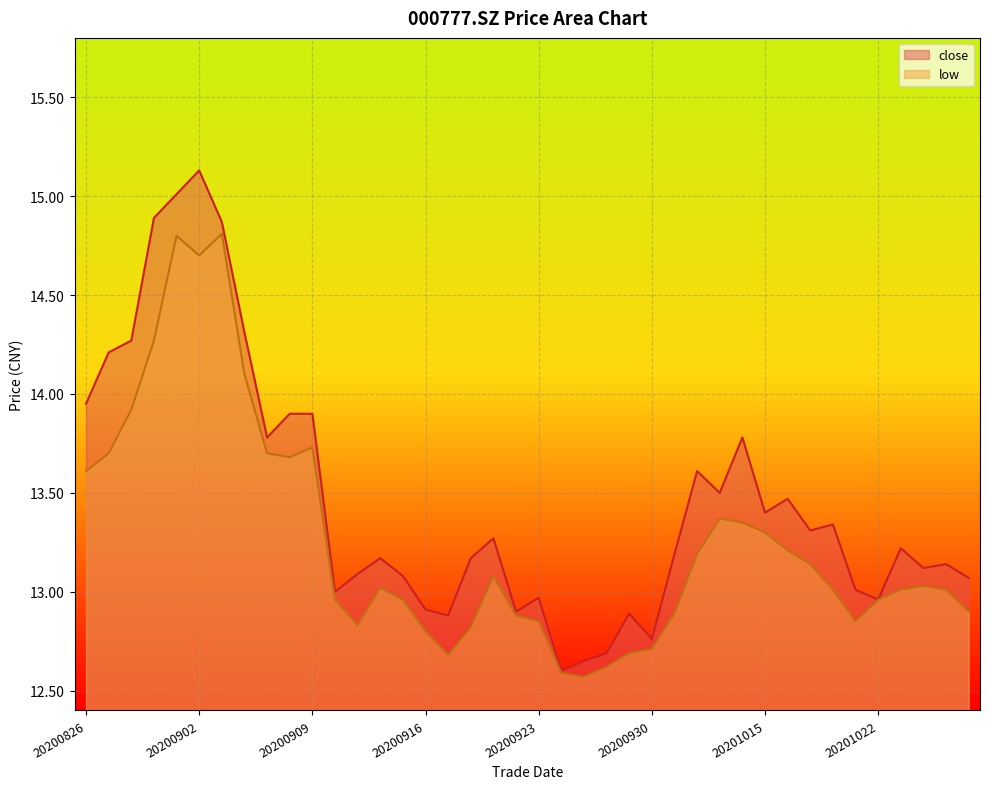

How many distinct data groups are displayed?

2